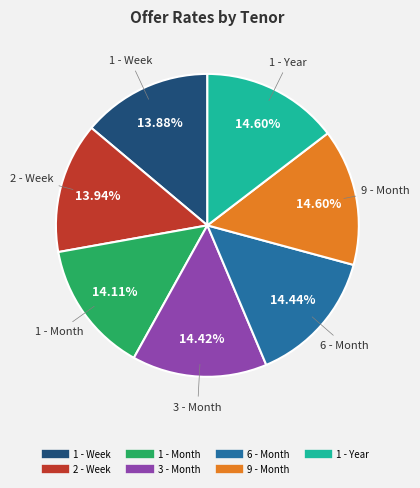

To the nearest percent, what is the difference between the largest and smallest slice percentages?

1%